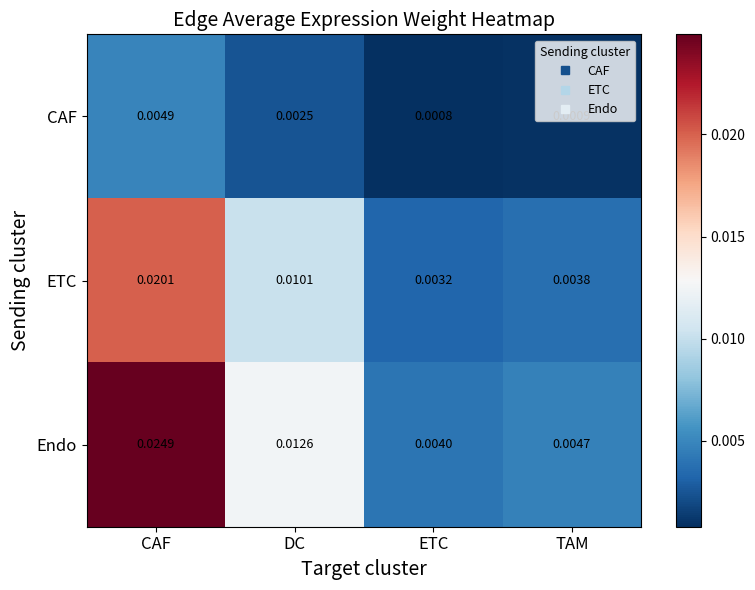

Is the value of CAF at CAF greater than the value of ETC at CAF?

No